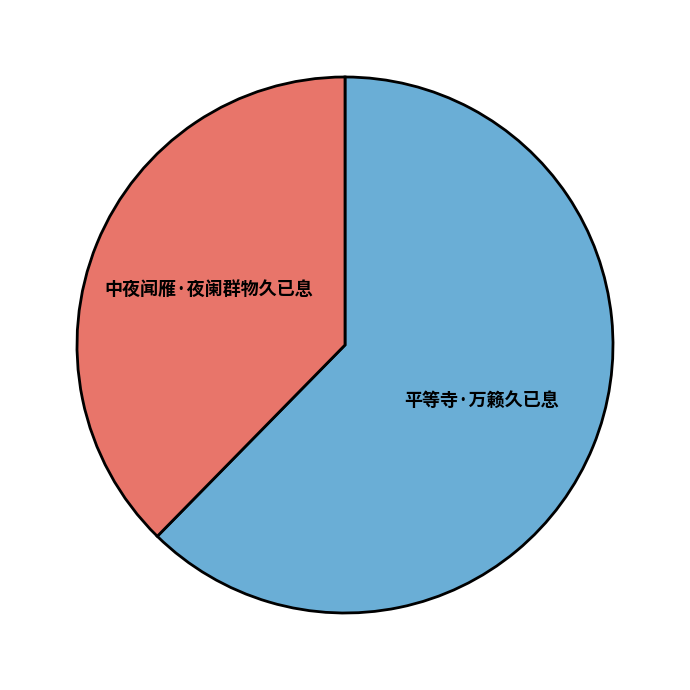

Is there a majority slice in this chart?

Yes